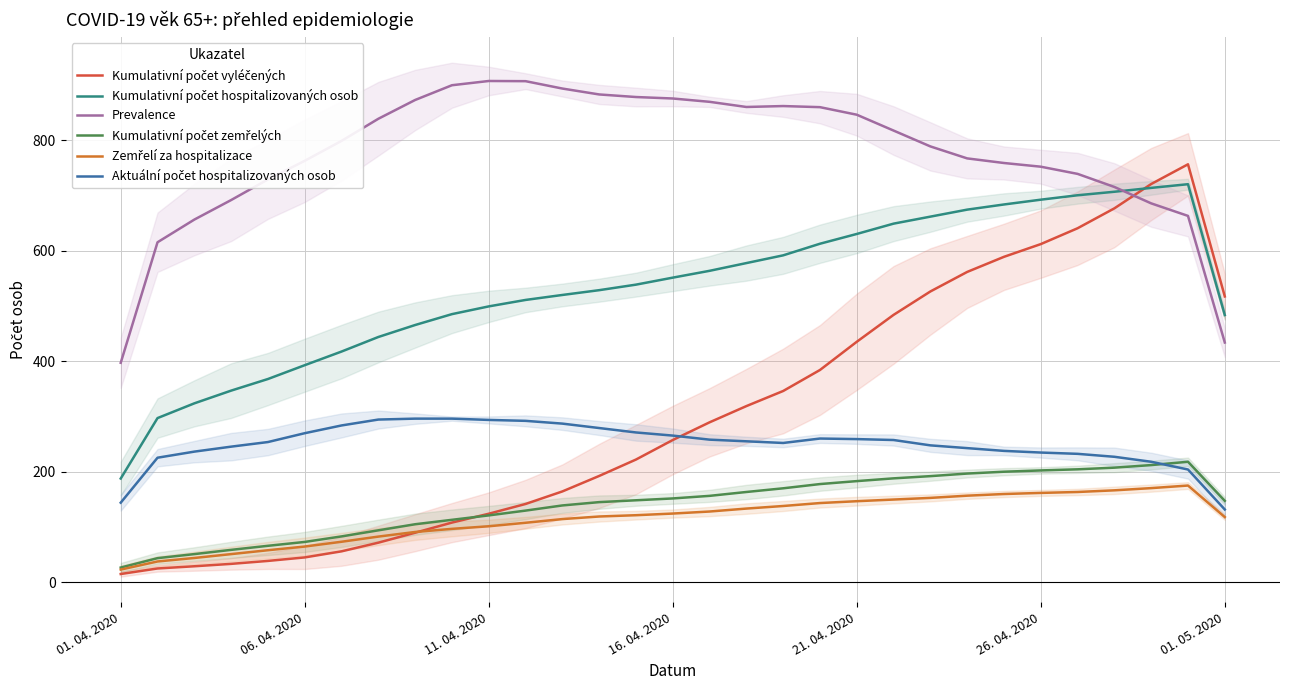

Between 19 and 21, which series saw the biggest shift?

Kumulativní počet vyléčených